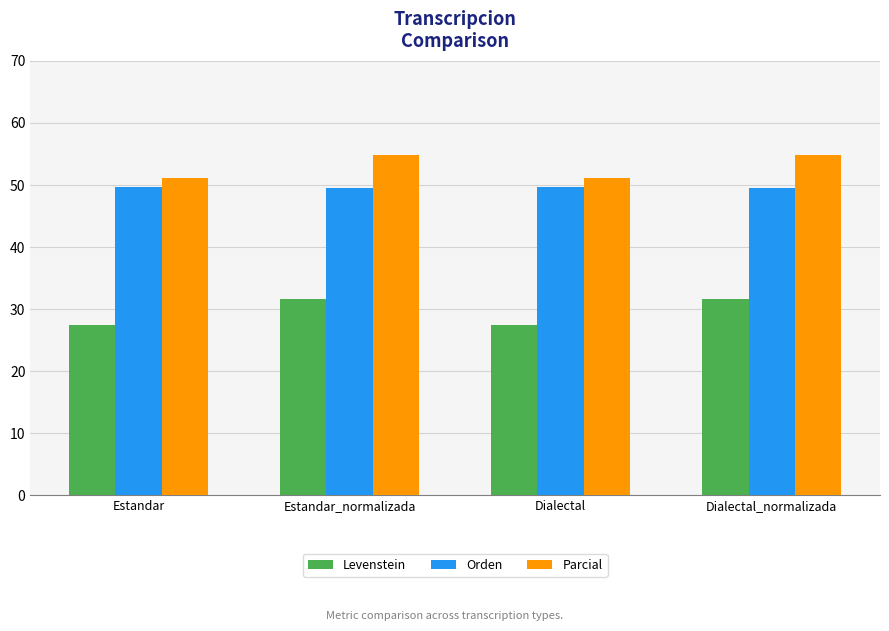

Rank the series at Estandar_normalizada from lowest to highest value.

Levenstein, Orden, Parcial